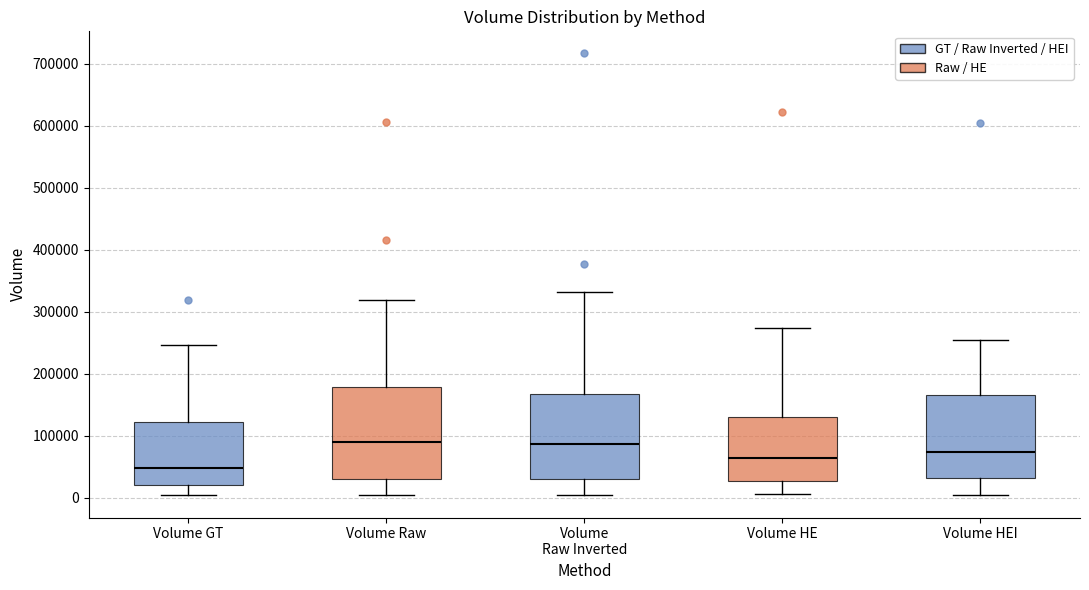

Reading left to right, transcribe this box plot: for each box, give where its median line is, the range the box spans, and where its two whiskers end, as read against the y-axis. The values are not printed on the chart, so give them approximately, as read against the axis.

Volume GT: median 50000, box 20000 to 120000, whiskers 0 to 250000
Volume Raw: median 90000, box 30000 to 180000, whiskers 0 to 320000
Volume Raw Inverted: median 90000, box 30000 to 170000, whiskers 0 to 330000
Volume HE: median 60000, box 30000 to 130000, whiskers 10000 to 270000
Volume HEI: median 70000, box 30000 to 170000, whiskers 10000 to 250000